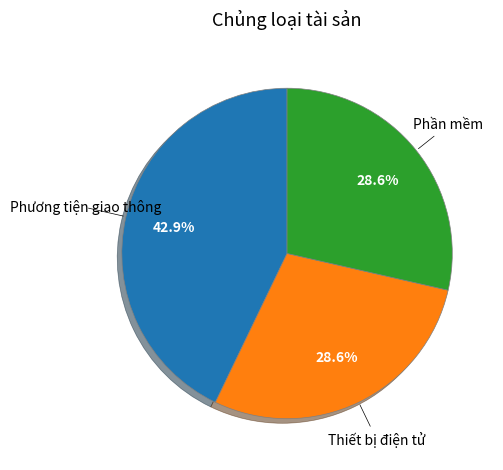

Is there any slice that represents more than half of the pie?

No